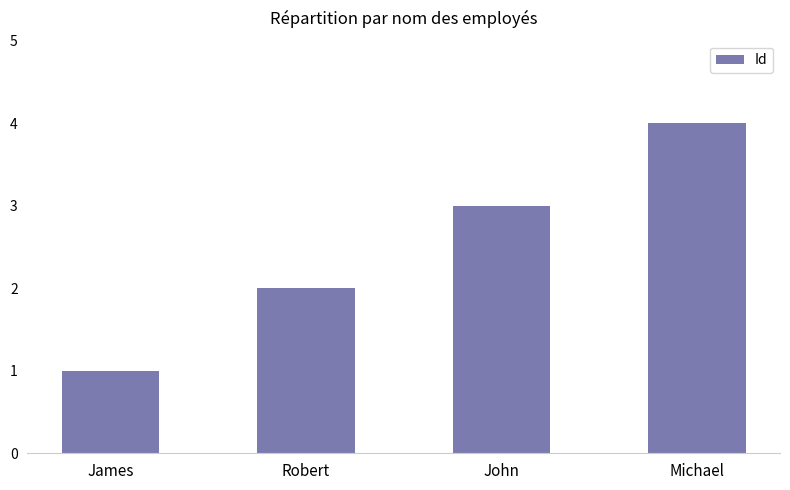

Reading right to left, what are all the values shown in this chart?

4	3	2	1